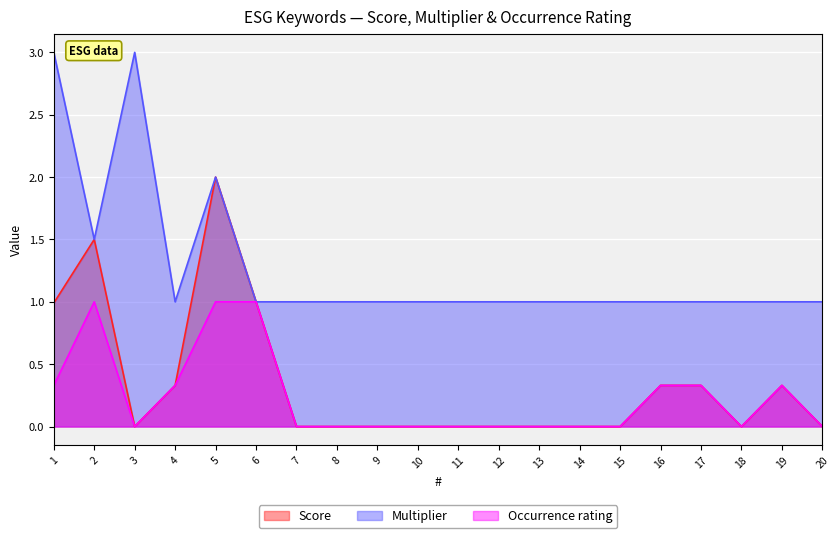

How many lines are shown in the chart?

3